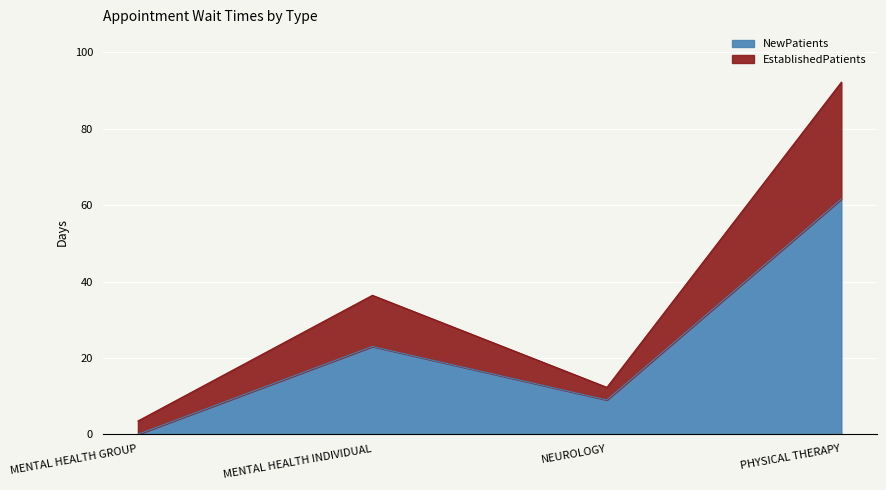

What is the sum of all NewPatients values?

93.6